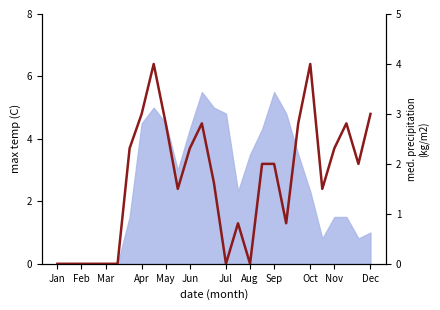

Is it true that the value at 17 is 1.1?

False